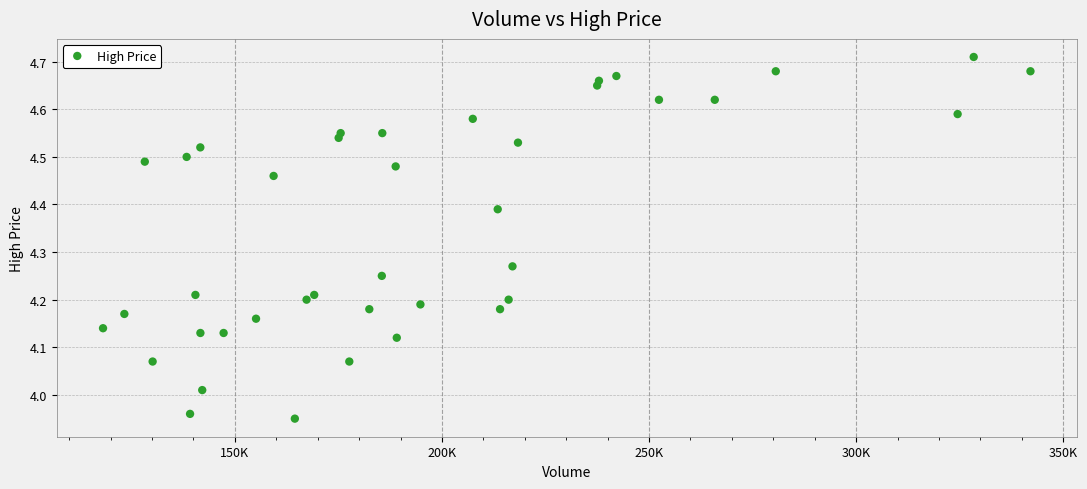

What is the range of X values (max minus min)?

223933.8